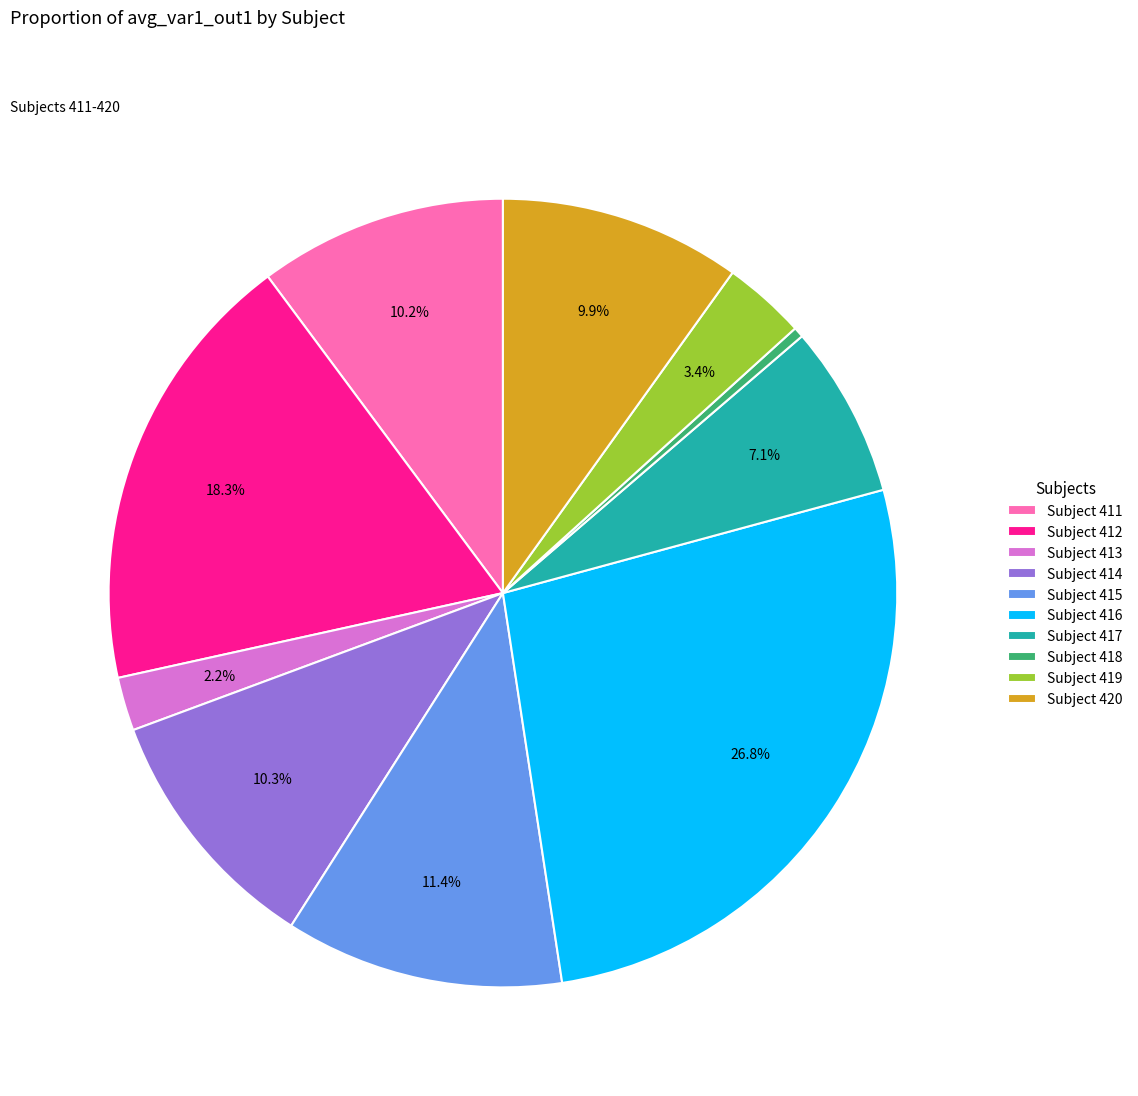

Combined, what portion of the pie is Subject 413 and Subject 419?

5.6%